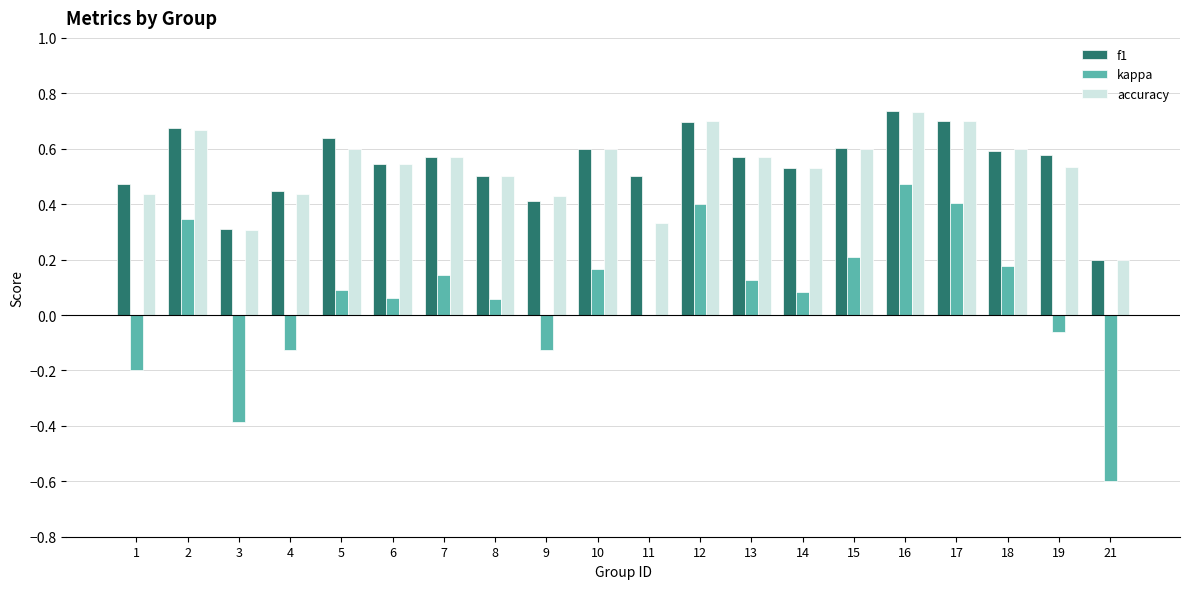

True or false: kappa has a value of 0.2 at 18.

True